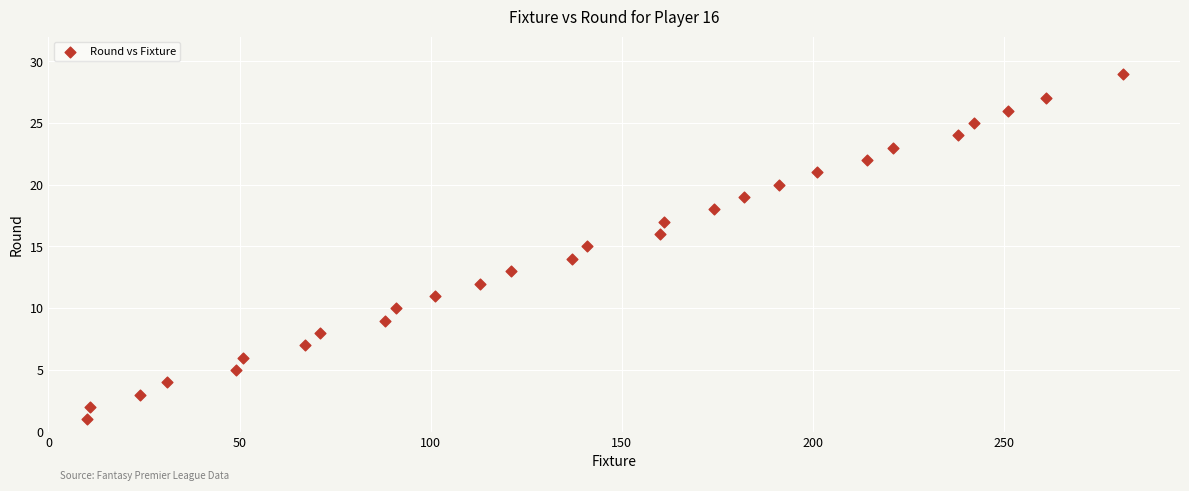

What is the range of Y values (max minus min)?

28